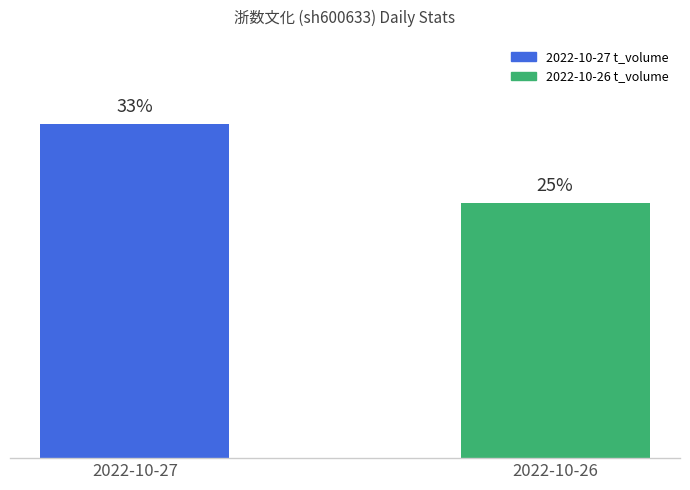

Are the bars horizontal?

No